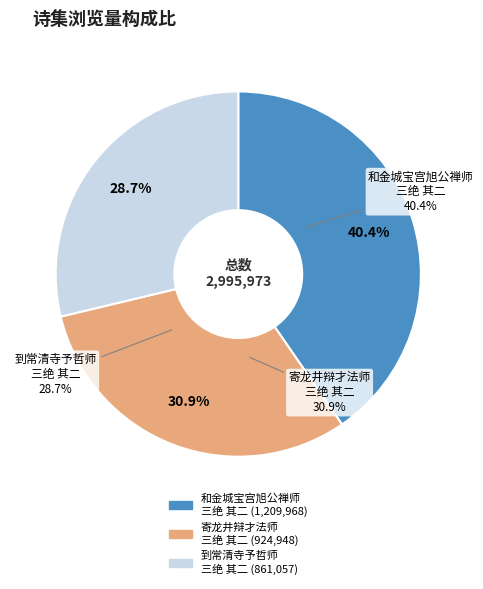

The 和金城宝宫旭公禅师三绝 其二 slice represents 47% of the pie. True or false?

False